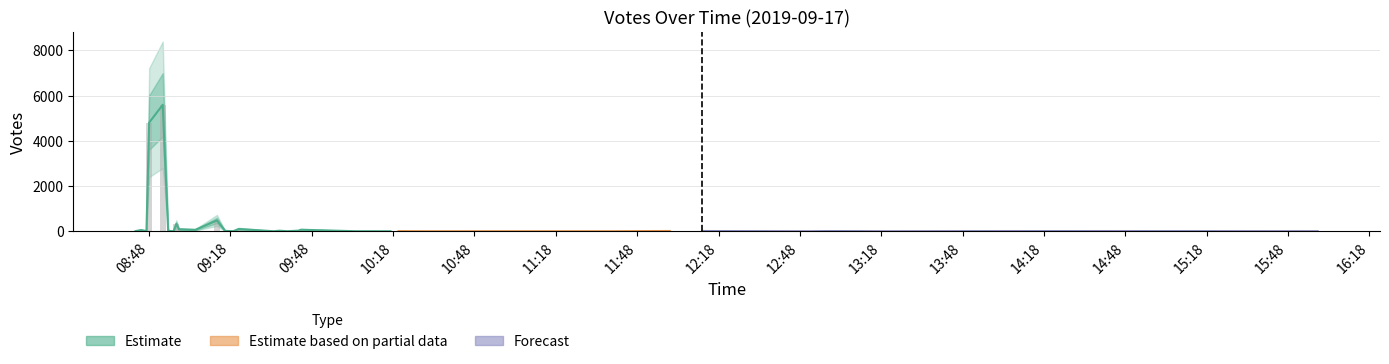

What is the difference between the maximum and minimum values?

5589